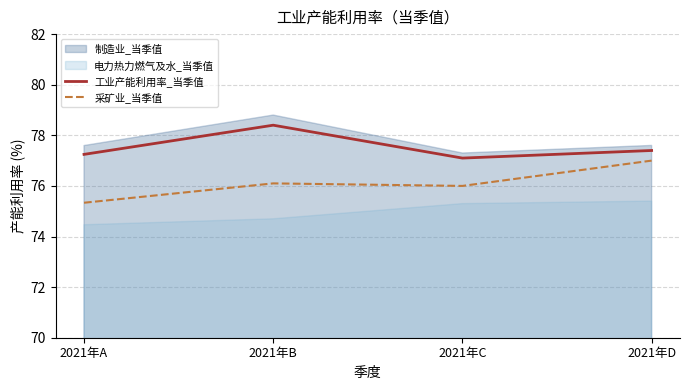

At how many categories does at least one series exceed 77?

4